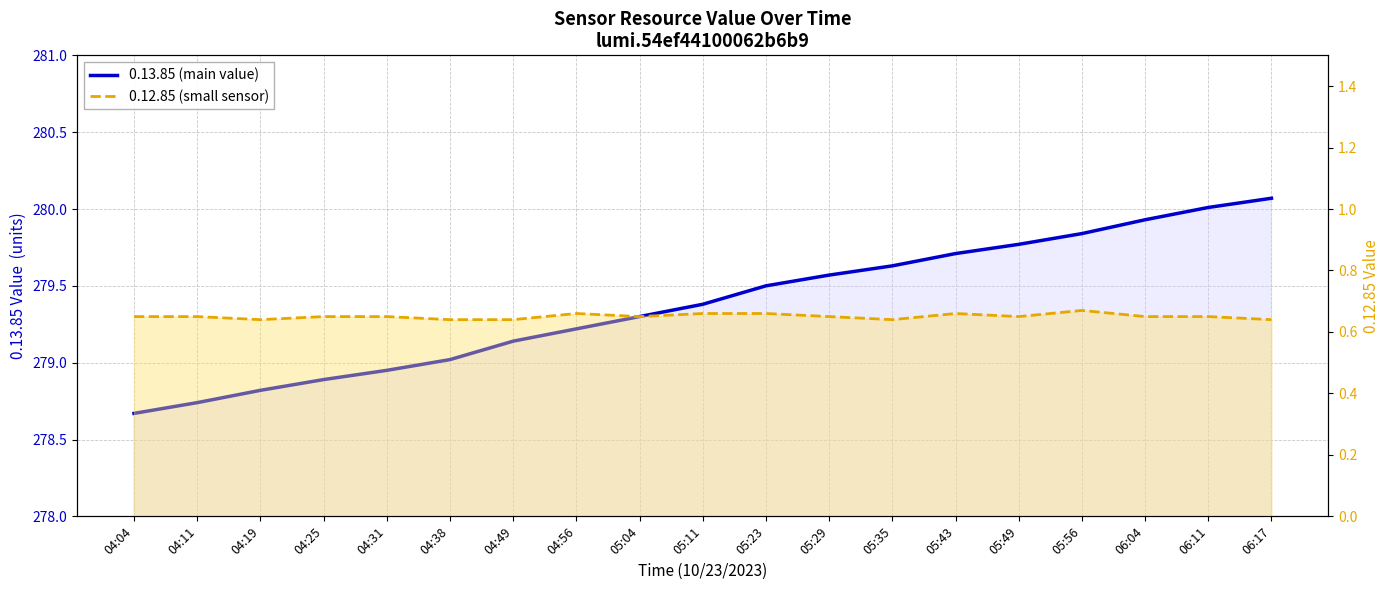

Is the value of 0.12.85 (small sensor) at 04:11 greater than the value of 0.13.85 (main value) at 04:11?

No